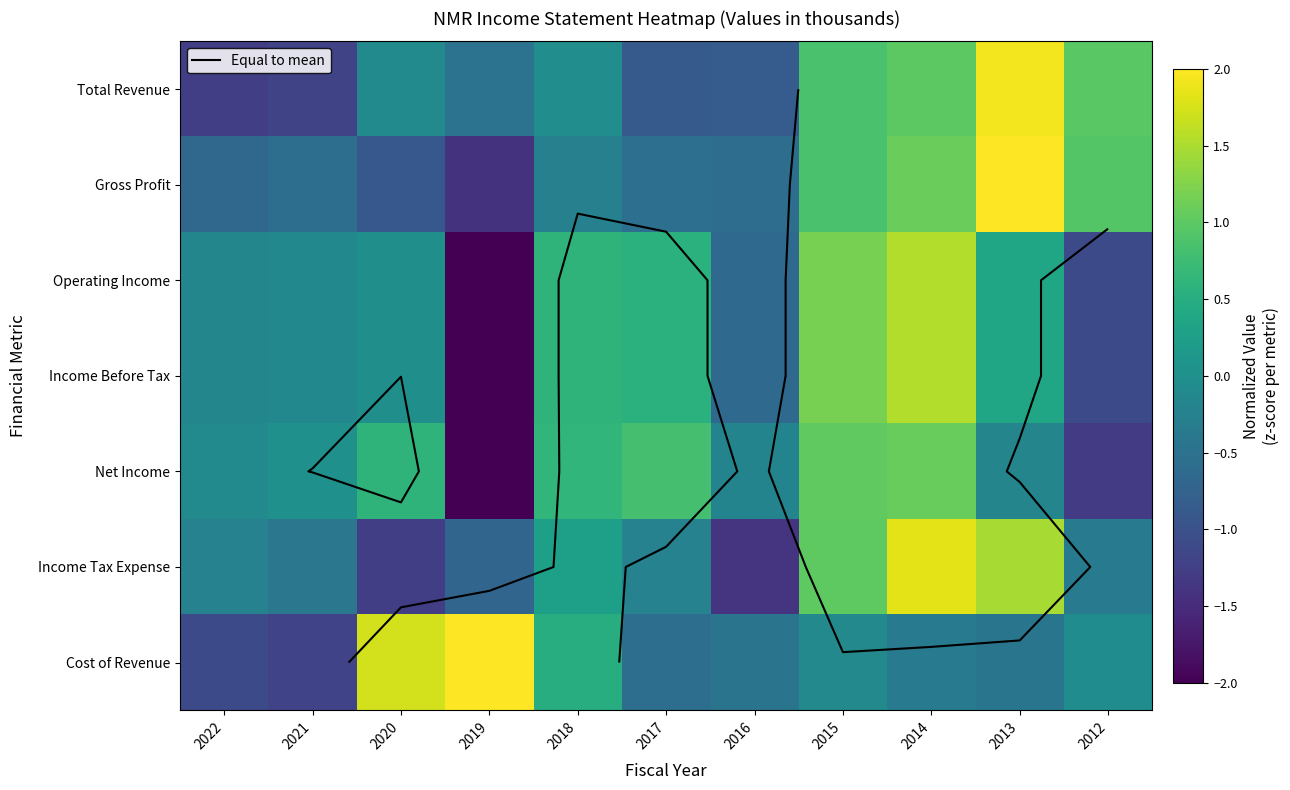

Which category has the lowest value in the Income Before Tax series?

2019